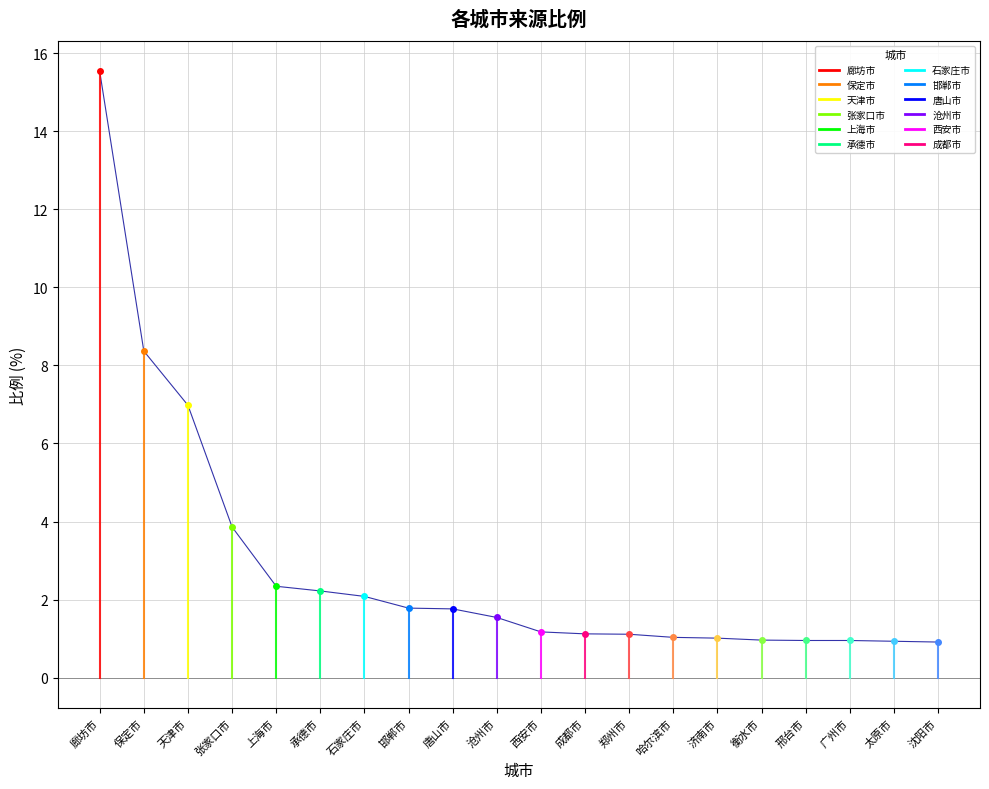

What position from the right is 唐山市?

12